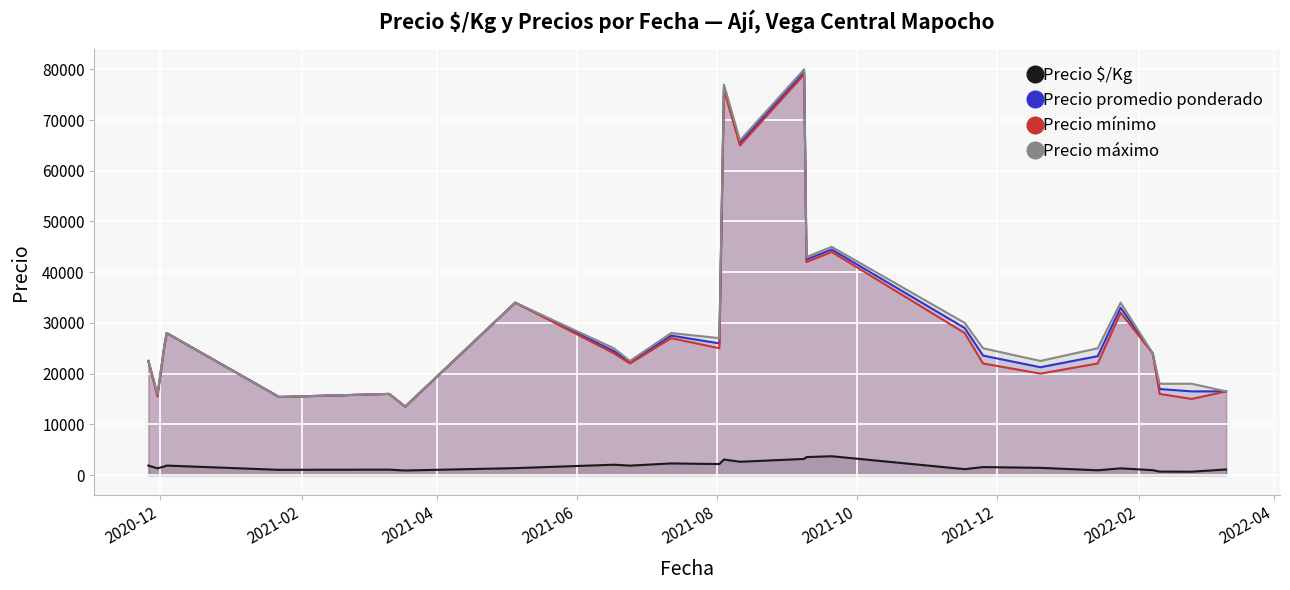

True or false: Precio $/Kg and Precio máximo intersect in this chart.

False